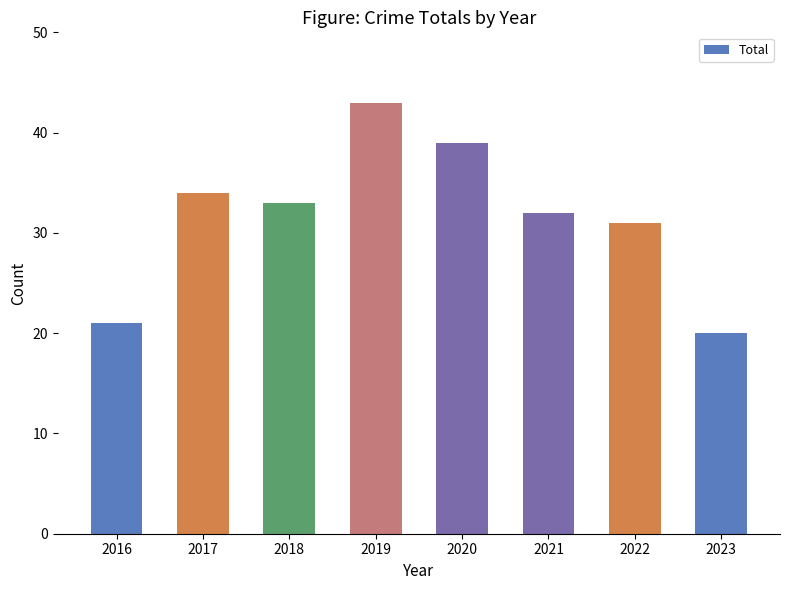

The value at 2019 is 58. True or false?

False